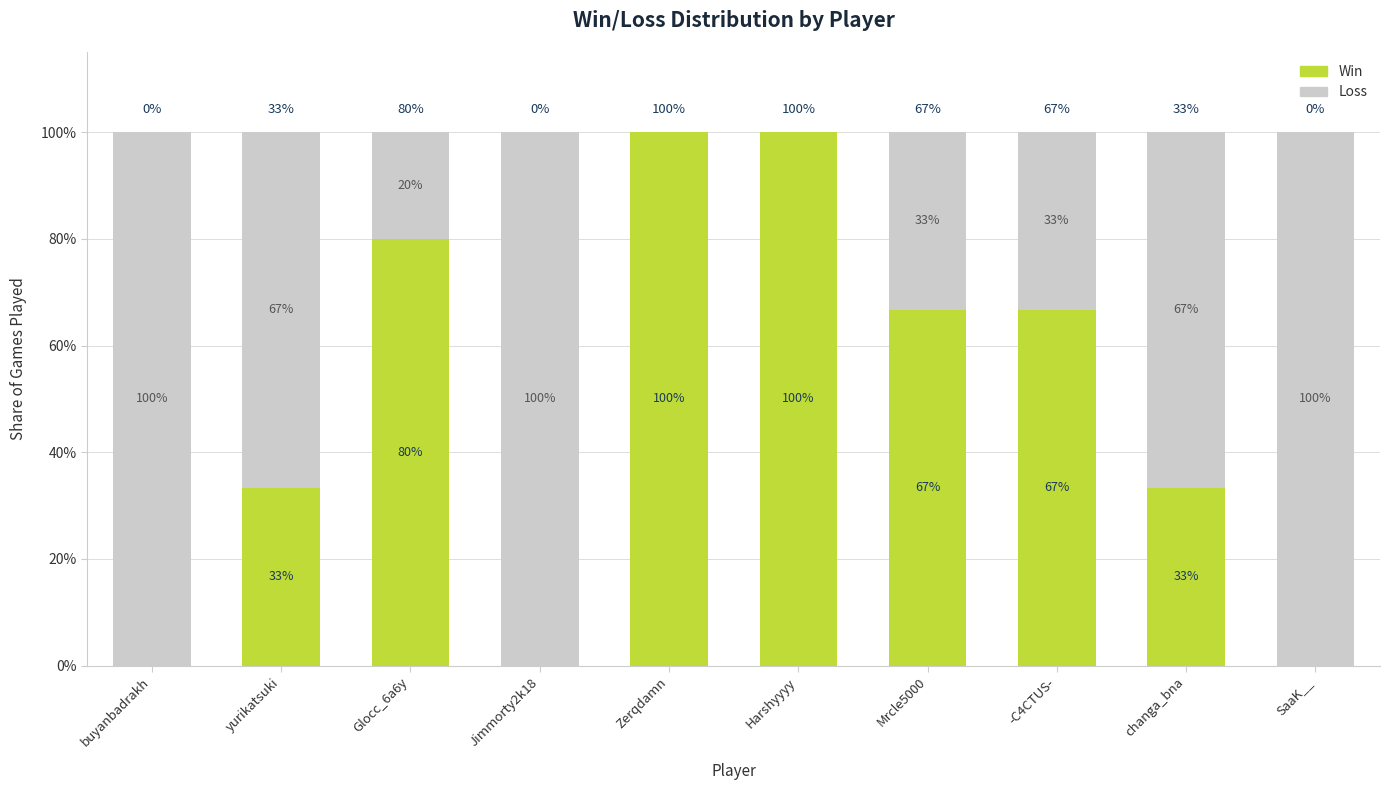

Is it true that Win equals 94.9 at -C4CTUS-?

False